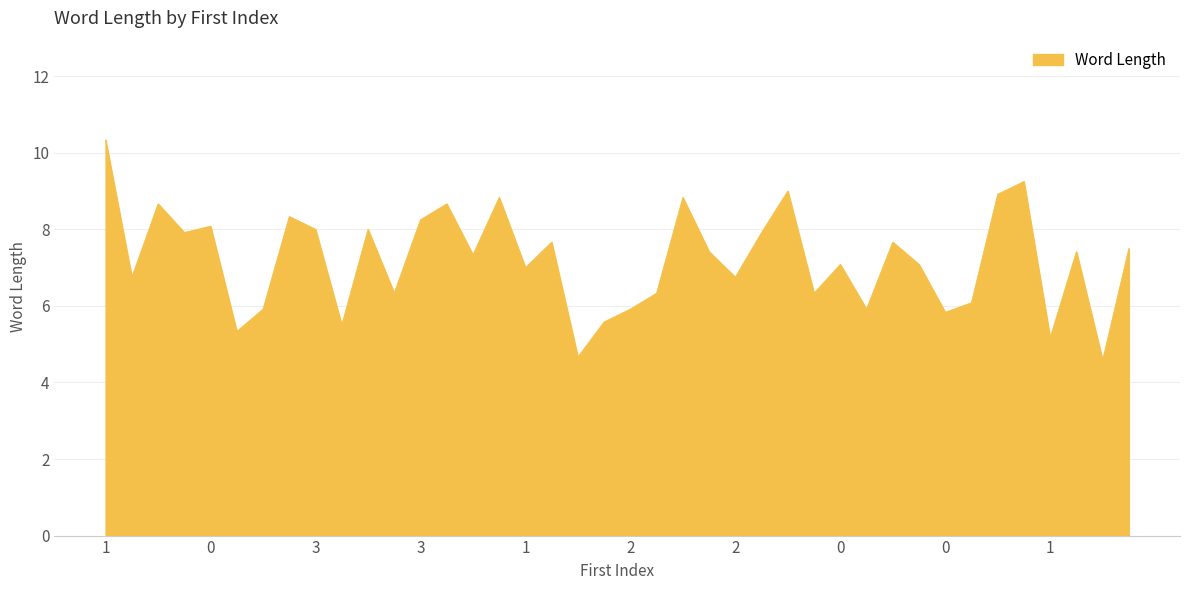

What is the minimum value shown in the chart?

4.6